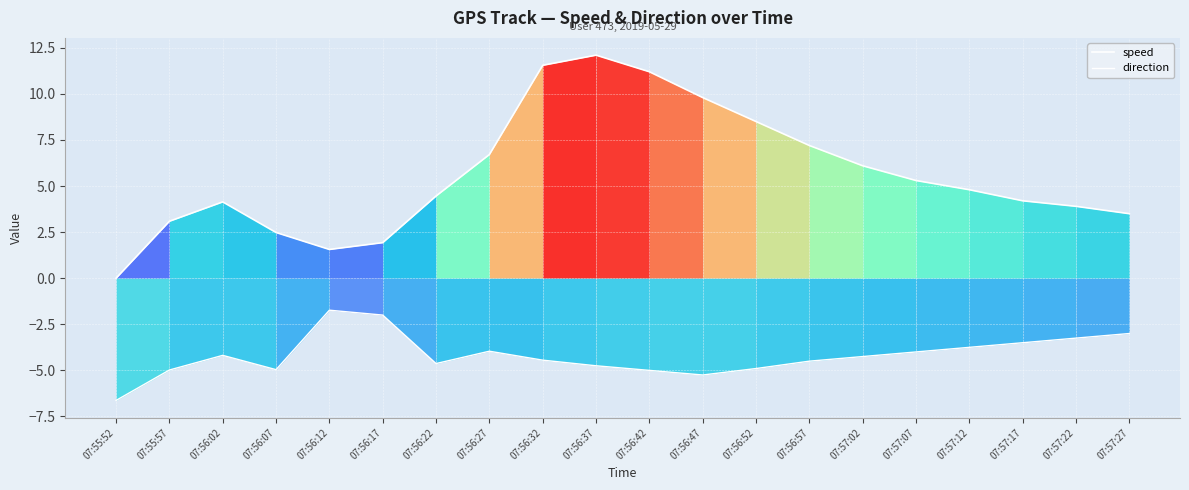

Which label corresponds to the largest value in the chart?

07:56:37